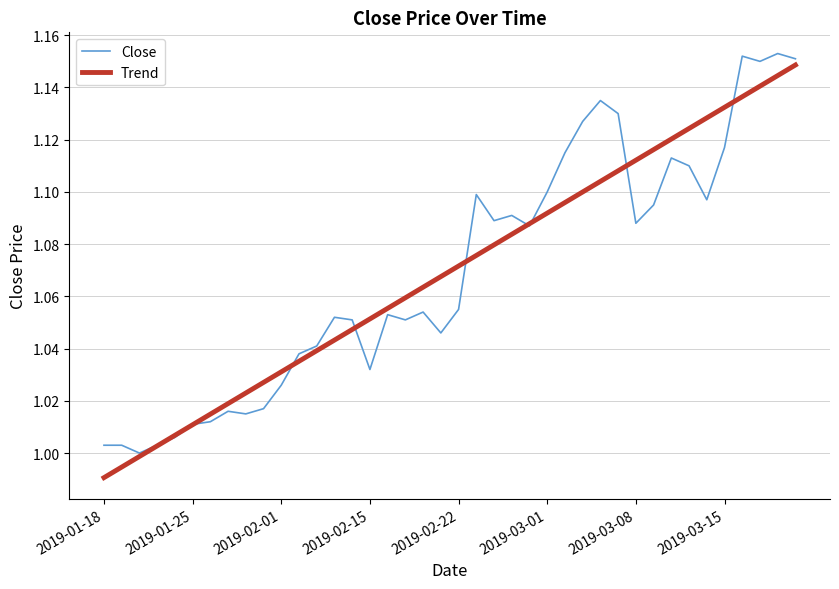

Which category has the lowest value in the Trend series?

2019-01-18